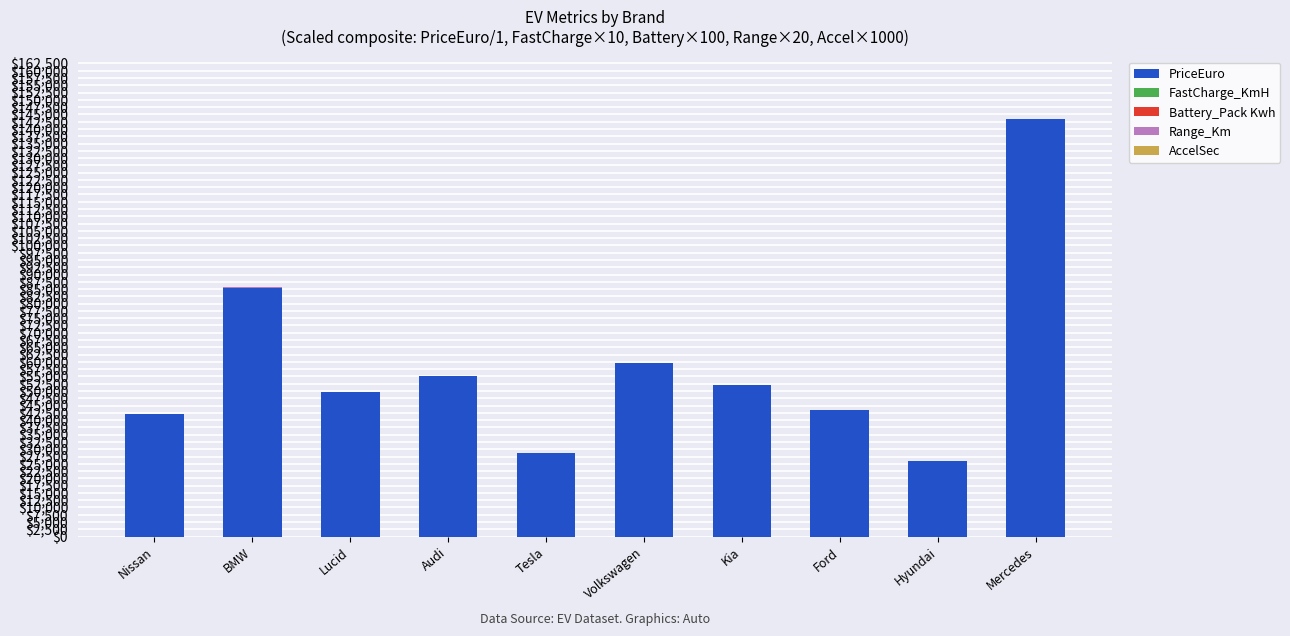

What is the sum of all PriceEuro values?

585431.0